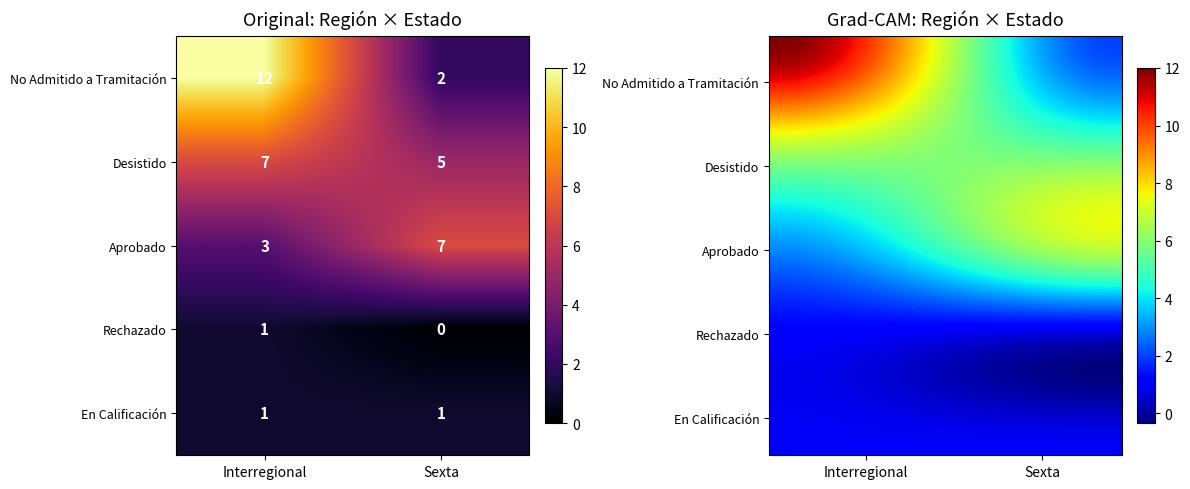

Where does the Sexta series first go above 2?

Desistido